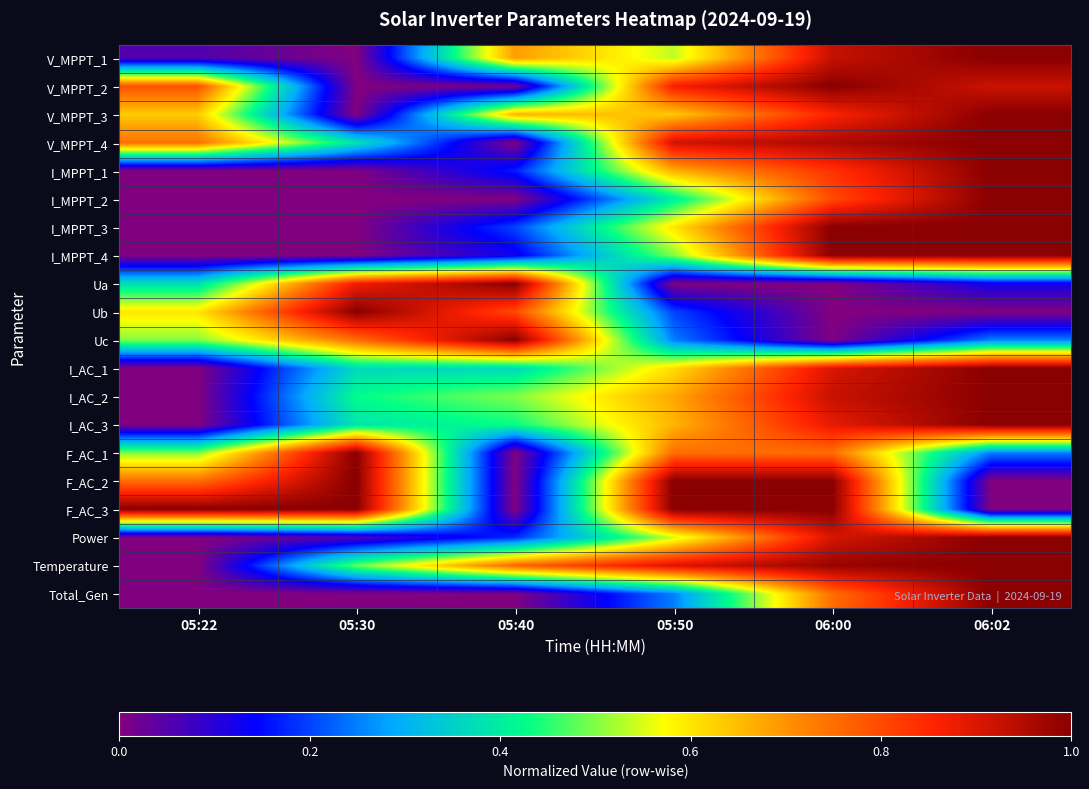

Reading right to left, transcribe all the data shown in this chart.

V_MPPT_1: 06:02=1.0	06:00=0.9	05:50=0.5	05:40=0.7	05:30=0.0	05:22=0.1
V_MPPT_2: 06:02=0.9	06:00=1.0	05:50=0.9	05:40=0.0	05:30=0.0	05:22=0.8
V_MPPT_3: 06:02=1.0	06:00=0.9	05:50=0.6	05:40=0.7	05:30=0.0	05:22=0.6
V_MPPT_4: 06:02=1.0	06:00=1.0	05:50=0.9	05:40=0.0	05:30=0.4	05:22=0.7
I_MPPT_1: 06:02=1.0	06:00=0.8	05:50=0.7	05:40=0.2	05:30=0.0	05:22=0.0
I_MPPT_2: 06:02=1.0	06:00=0.8	05:50=0.4	05:40=0.0	05:30=0.0	05:22=0.0
I_MPPT_3: 06:02=1.0	06:00=1.0	05:50=0.6	05:40=0.2	05:30=0.0	05:22=0.0
I_MPPT_4: 06:02=1.0	06:00=1.0	05:50=0.5	05:40=0.1	05:30=0.0	05:22=0.0
Ua: 06:02=0.1	06:00=0.0	05:50=0.0	05:40=1.0	05:30=0.9	05:22=0.4
Ub: 06:02=0.0	06:00=0.0	05:50=0.2	05:40=0.8	05:30=1.0	05:22=0.6
Uc: 06:02=0.3	06:00=0.0	05:50=0.3	05:40=1.0	05:30=0.8	05:22=0.5
I_AC_1: 06:02=1.0	06:00=0.9	05:50=0.6	05:40=0.4	05:30=0.4	05:22=0.0
I_AC_2: 06:02=1.0	06:00=0.9	05:50=0.7	05:40=0.5	05:30=0.4	05:22=0.0
I_AC_3: 06:02=1.0	06:00=0.9	05:50=0.7	05:40=0.4	05:30=0.4	05:22=0.0
F_AC_1: 06:02=0.2	06:00=0.8	05:50=0.8	05:40=0.0	05:30=1.0	05:22=0.5
F_AC_2: 06:02=0.0	06:00=1.0	05:50=1.0	05:40=0.0	05:30=1.0	05:22=0.8
F_AC_3: 06:02=0.0	06:00=1.0	05:50=1.0	05:40=0.0	05:30=1.0	05:22=1.0
Power: 06:02=1.0	06:00=0.9	05:50=0.5	05:40=0.2	05:30=0.1	05:22=0.0
Temperature: 06:02=1.0	06:00=1.0	05:50=0.9	05:40=0.8	05:30=0.5	05:22=0.0
Total_Gen: 06:02=1.0	06:00=0.7	05:50=0.3	05:40=0.0	05:30=0.0	05:22=0.0